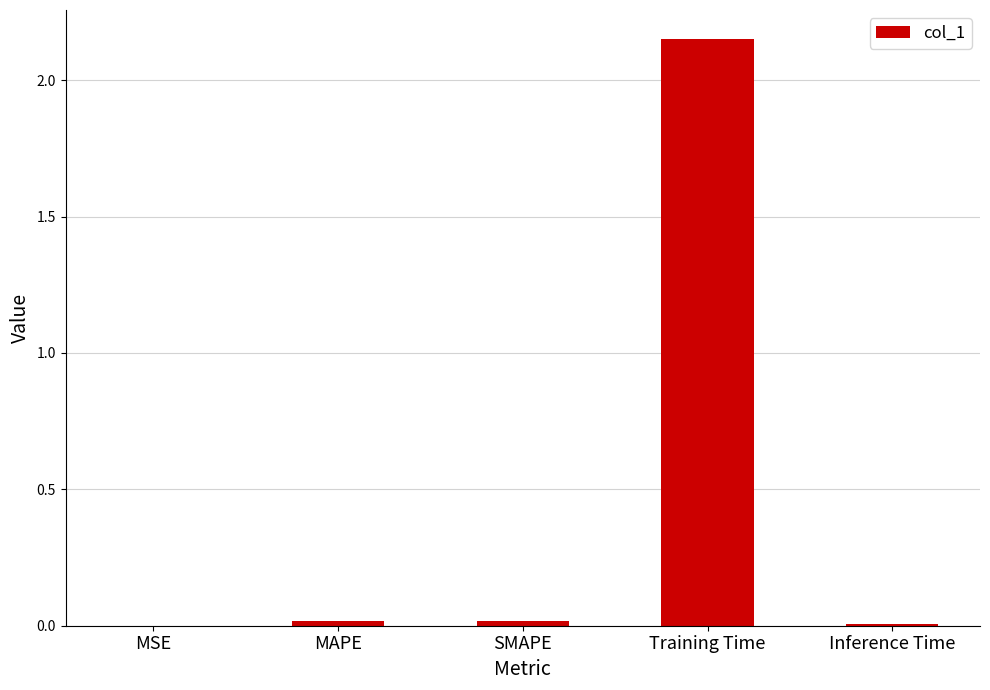

The value at Inference Time is 0.0. True or false?

True